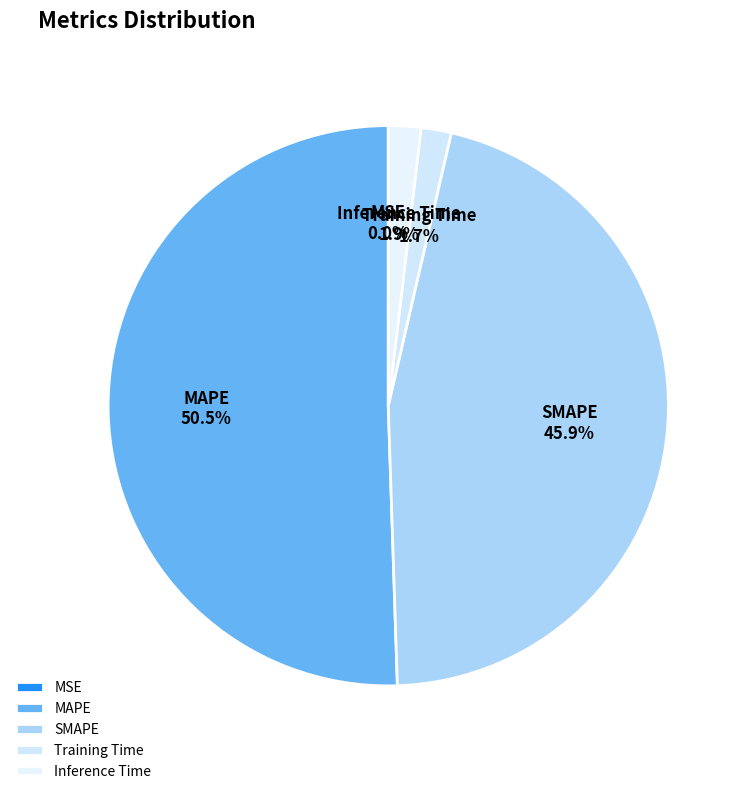

Is MAPE the majority of the pie?

Yes